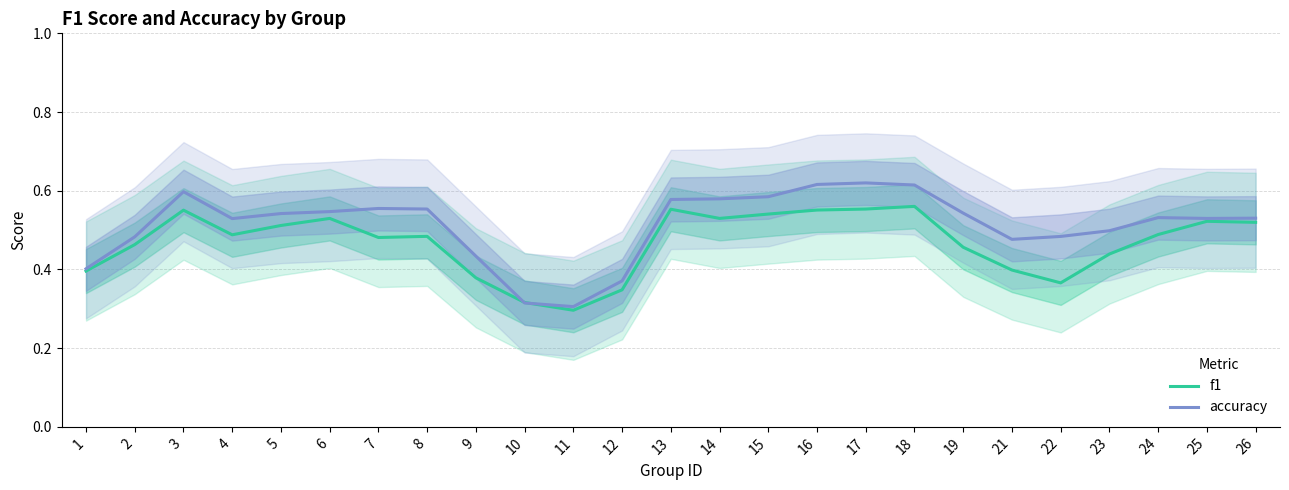

Rank the categories by accuracy value from highest to lowest.

17, 16, 18, 3, 15, 14, 13, 7, 8, 6, 19, 5, 24, 26, 25, 4, 23, 22, 2, 21, 9, 1, 12, 10, 11